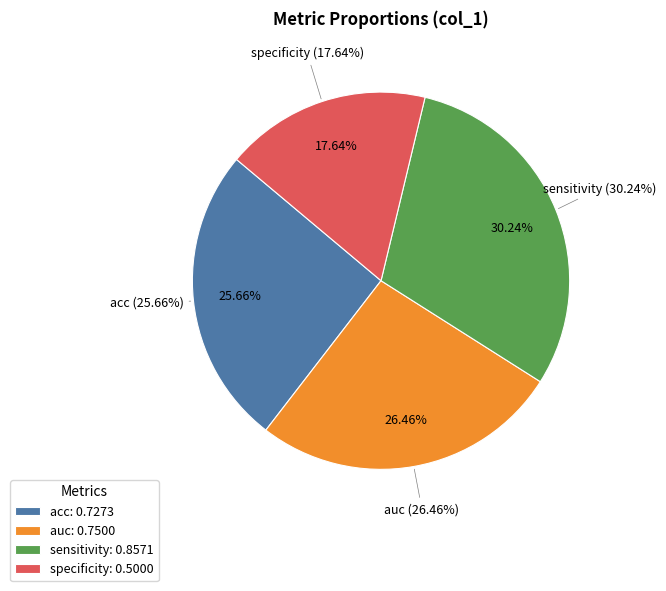

Count the number of slices in the pie.

4